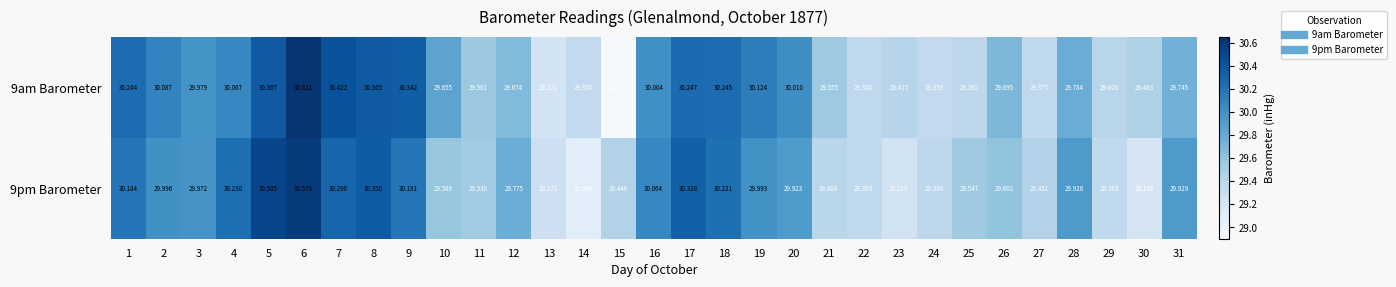

At which category does the chart reach its peak across all series?

6